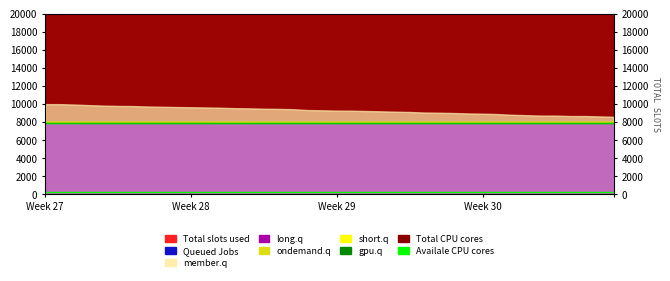

True or false: short.q and Availale CPU cores intersect in this chart.

False